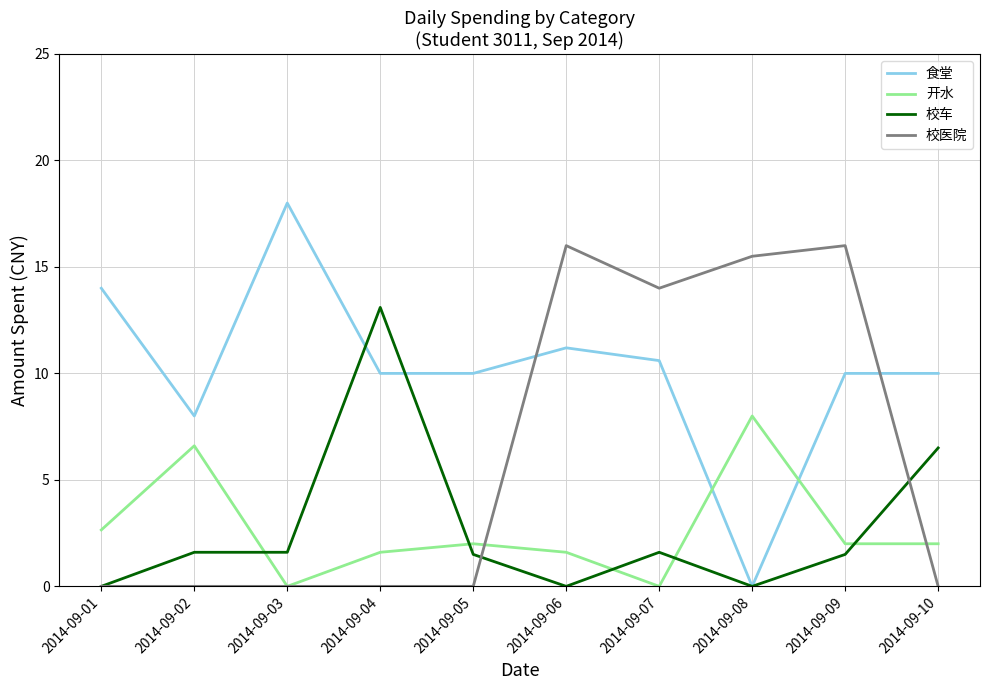

Between 2014-09-01 and 2014-09-08, which series saw the biggest shift?

校医院